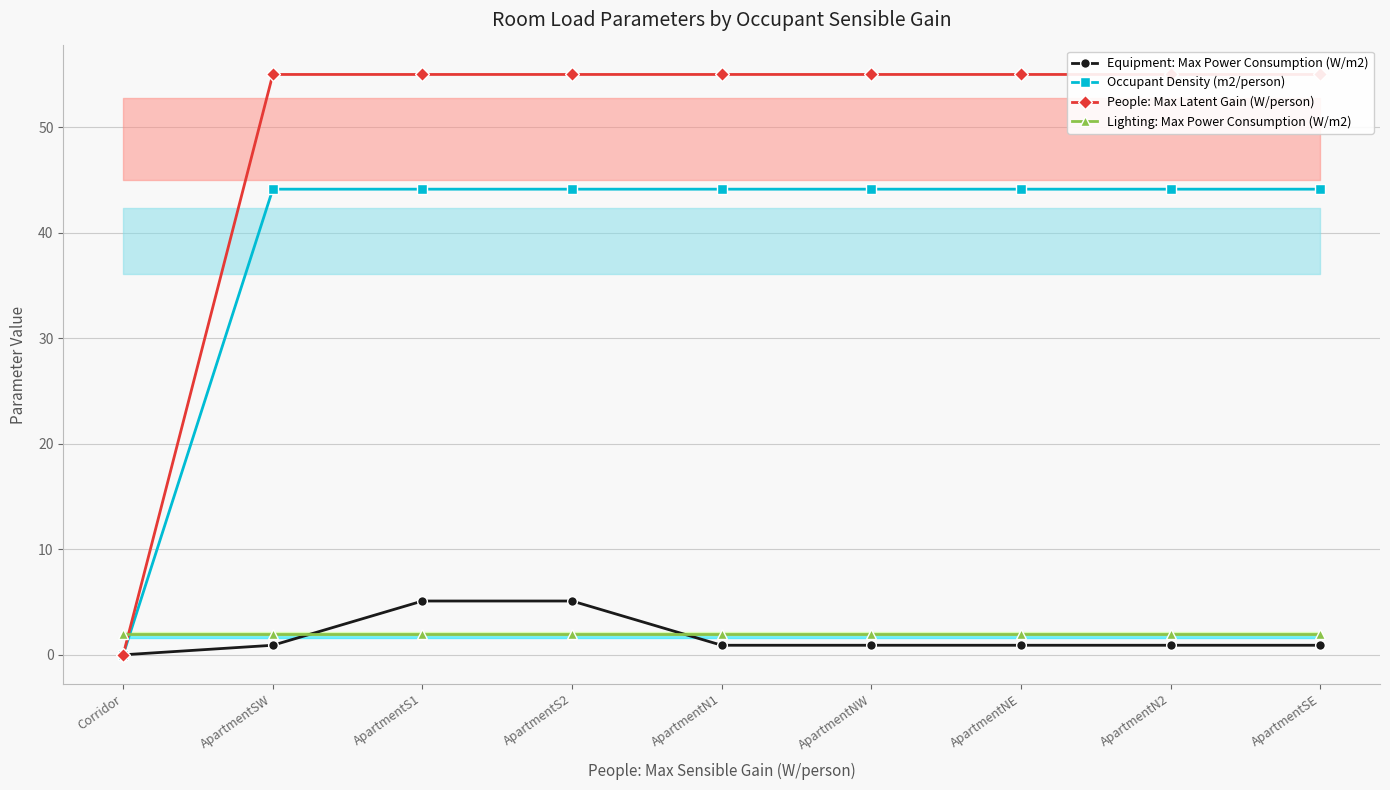

What is the maximum value shown in the chart?

55.0